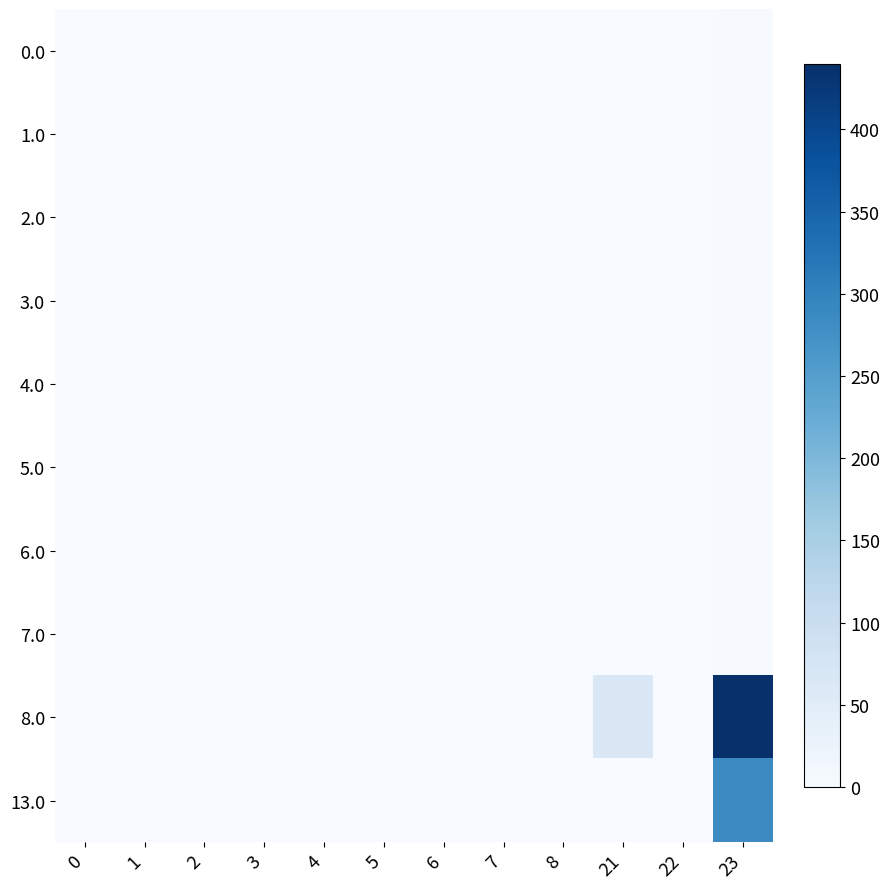

Which series has the largest total across all categories?

8.0